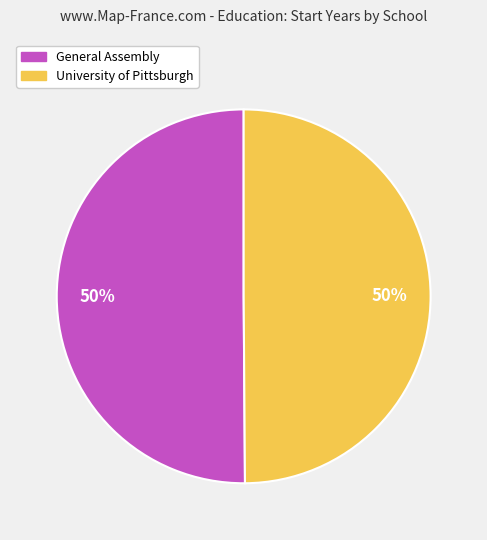

To the nearest percent, what percentage of the pie is University of Pittsburgh?

50%